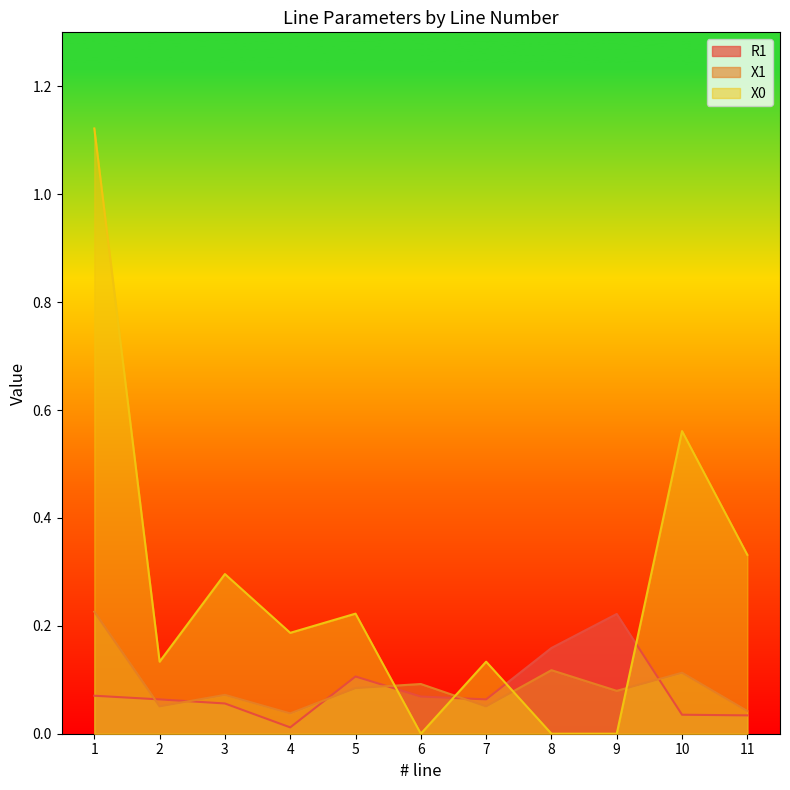

Reading left to right, extract all data points from this chart.

R1: 0.1	0.1	0.1	0.0	0.1	0.1	0.1	0.2	0.2	0.0	0.0
X1: 0.2	0.1	0.1	0.0	0.1	0.1	0.1	0.1	0.1	0.1	0.0
X0: 1.1	0.1	0.3	0.2	0.2	0.0	0.1	0.0	0.0	0.6	0.3